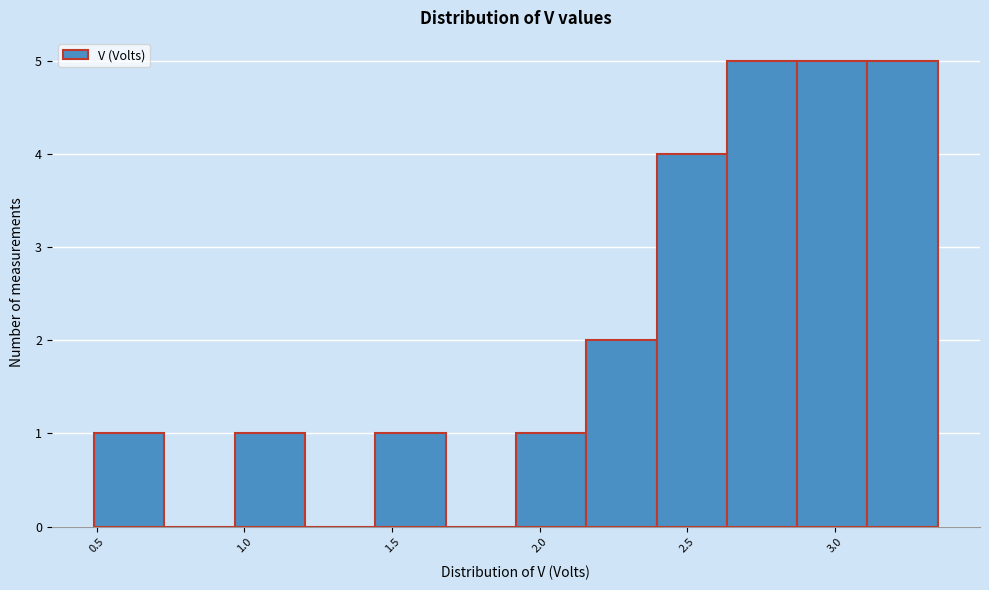

Reading left to right, transcribe this chart: for each bar, give the range it covers on the x-axis and its height. Neither the bar edges nor the heights are printed on the chart, so give them approximately, as read against the axes.

0.50 to 0.75: 1
0.75 to 0.95: 0
0.95 to 1.20: 1
1.20 to 1.45: 0
1.45 to 1.70: 1
1.70 to 1.90: 0
1.90 to 2.15: 1
2.15 to 2.40: 2
2.40 to 2.65: 4
2.65 to 2.85: 5
2.85 to 3.10: 5
3.10 to 3.35: 5